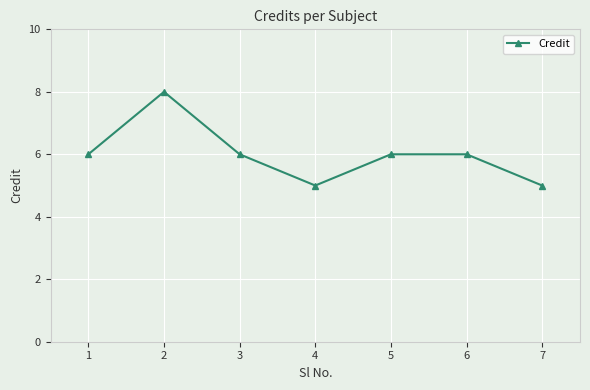

Approximately how many times larger is the value at 4 compared to 5?

0.8